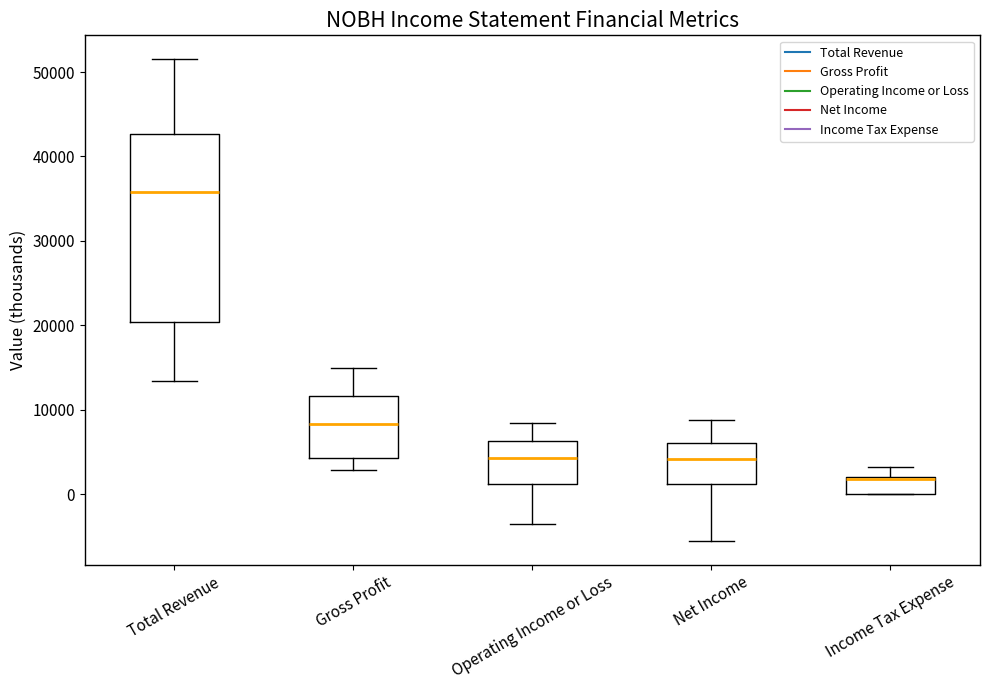

Comparing the boxes themselves (not the whiskers), which one is the tallest?

Total Revenue